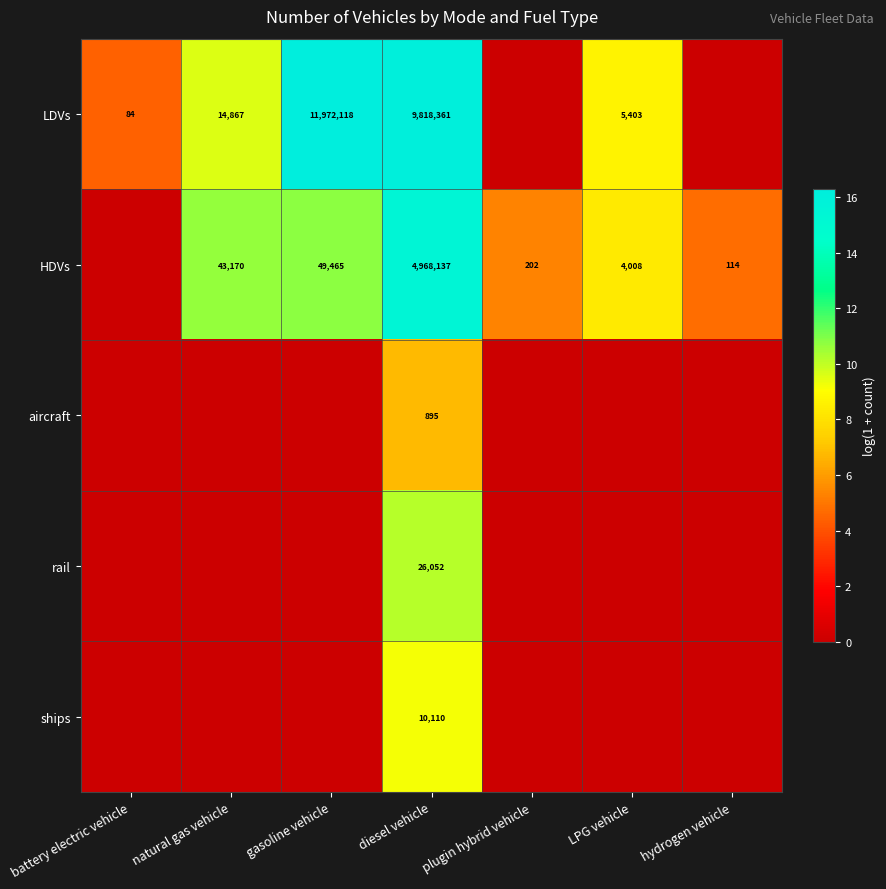

How many distinct data groups are displayed?

5